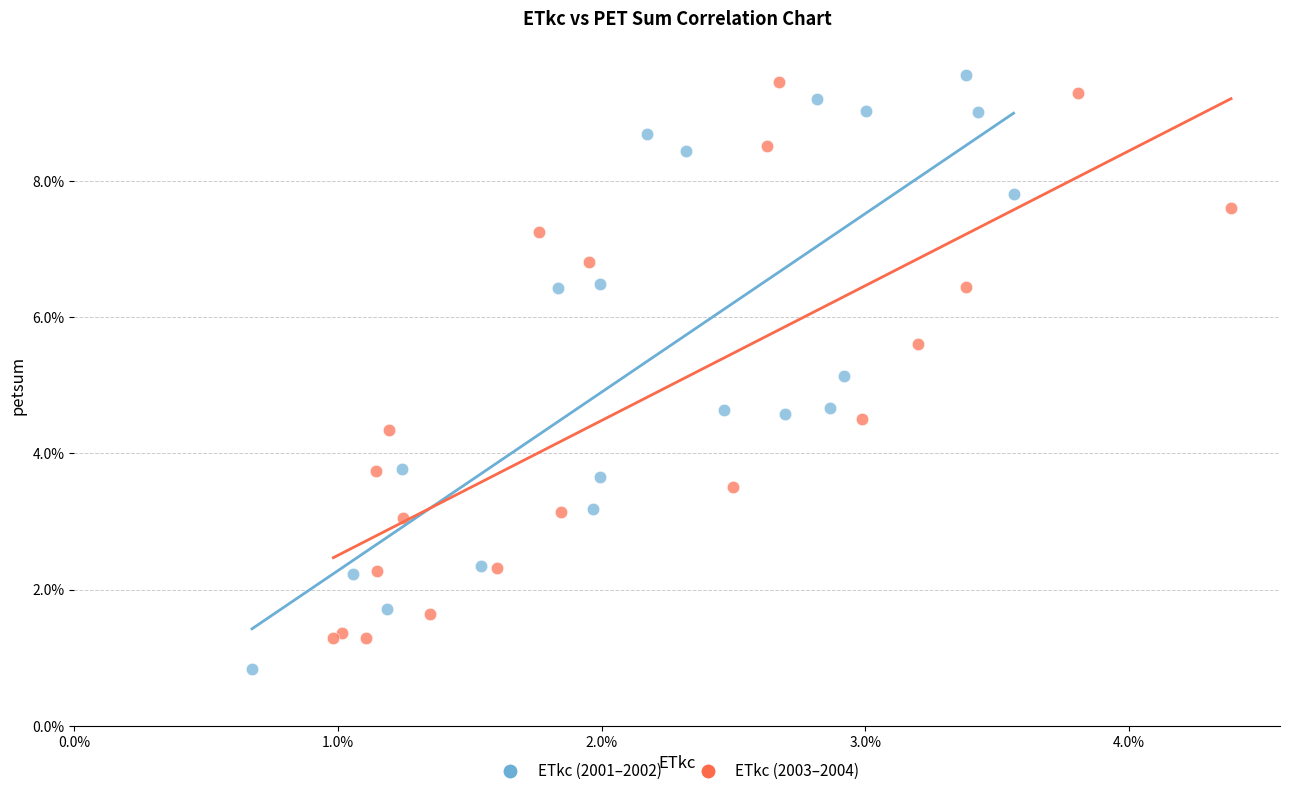

What are all the series names shown in the legend?

ETkc (2001–2002), ETkc (2003–2004)